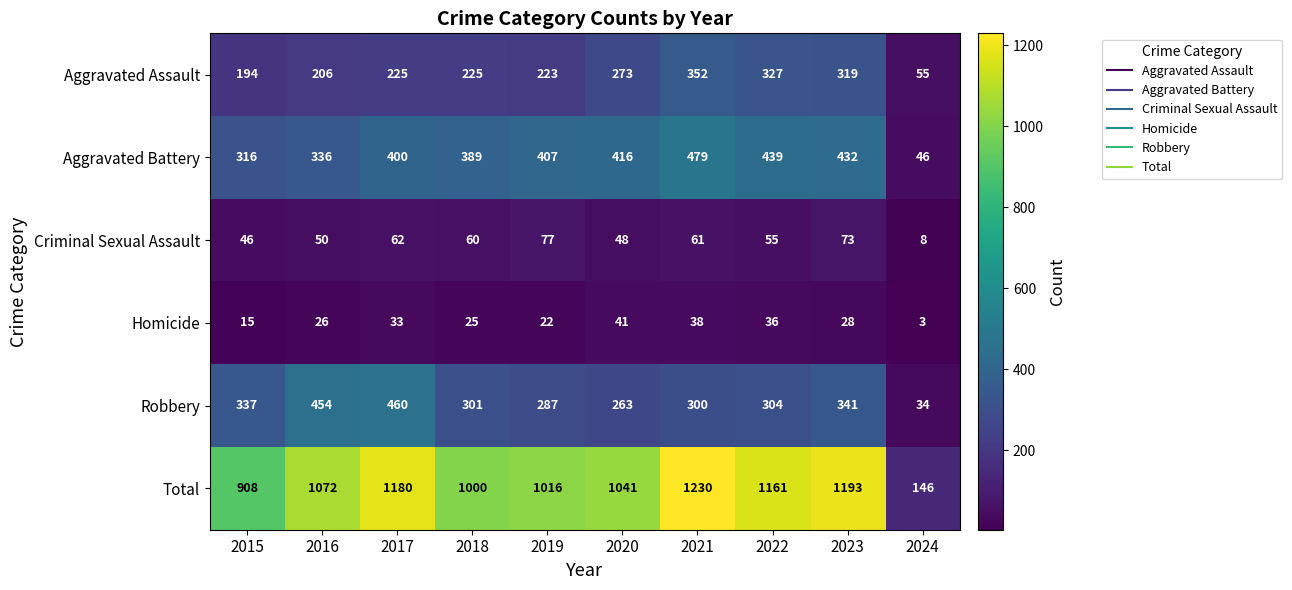

What is the average value of the Aggravated Assault series?

240